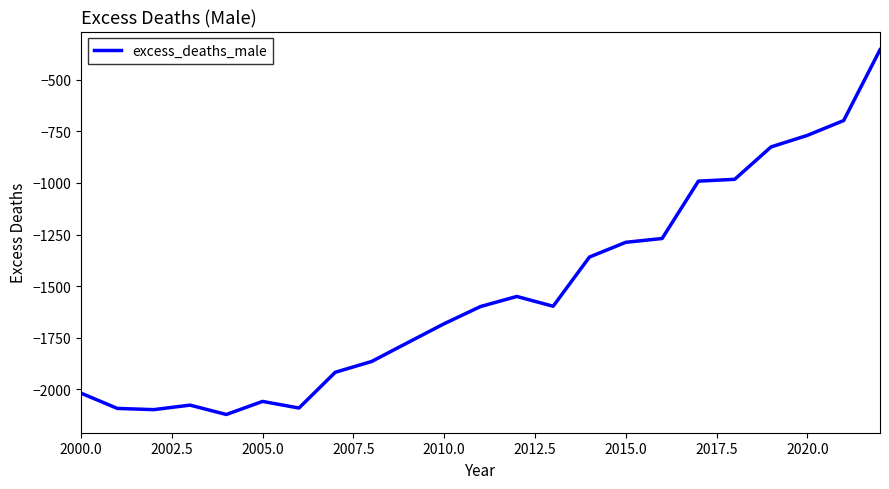

What is the minimum value shown in the chart?

-2122.5